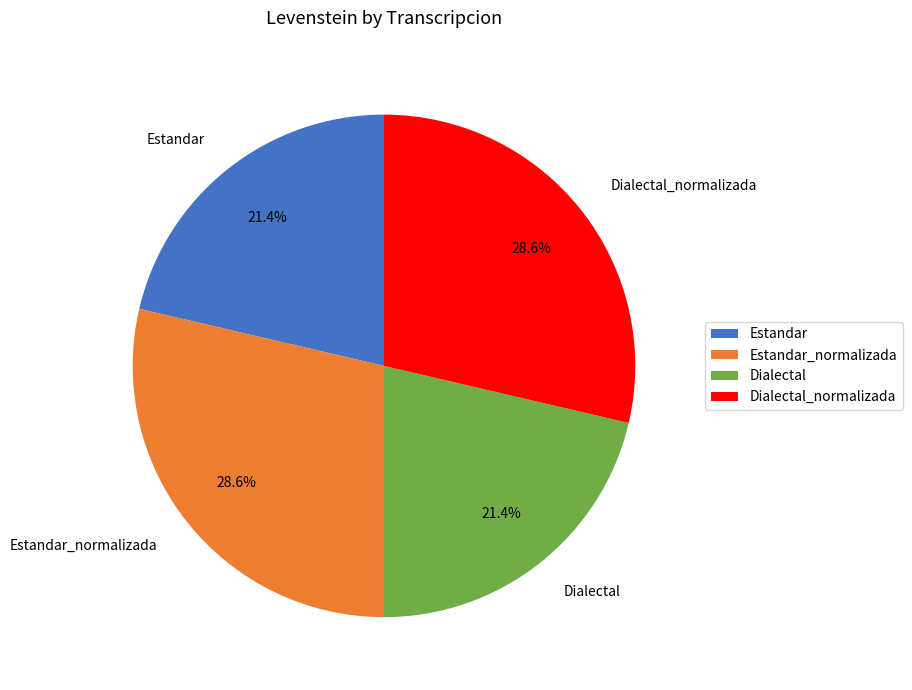

How much of the chart is everything except Dialectal_normalizada?

71.4%